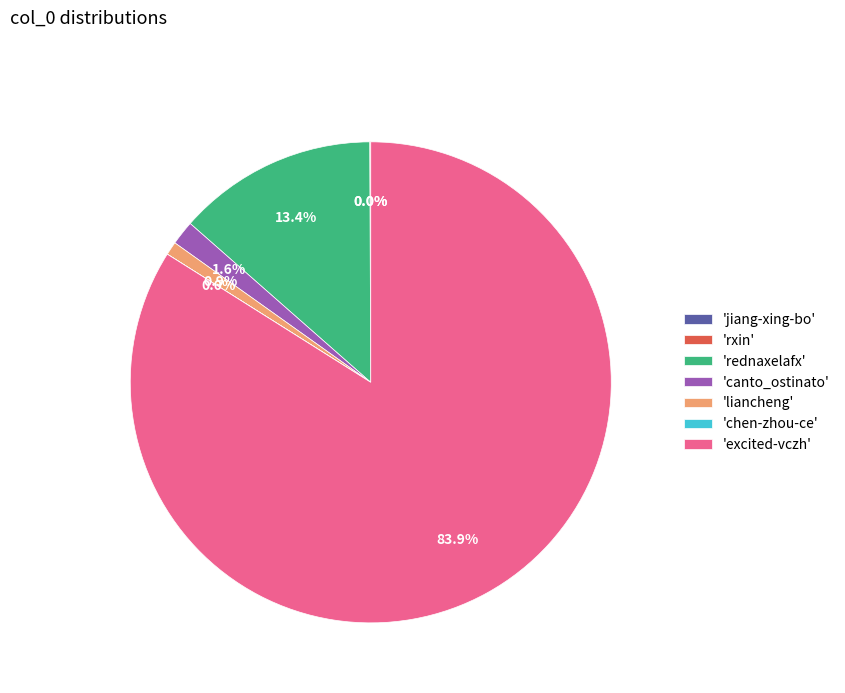

Is there a majority slice in this chart?

Yes